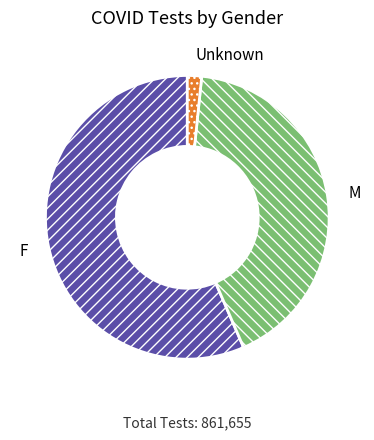

Between F and M, which is larger?

F